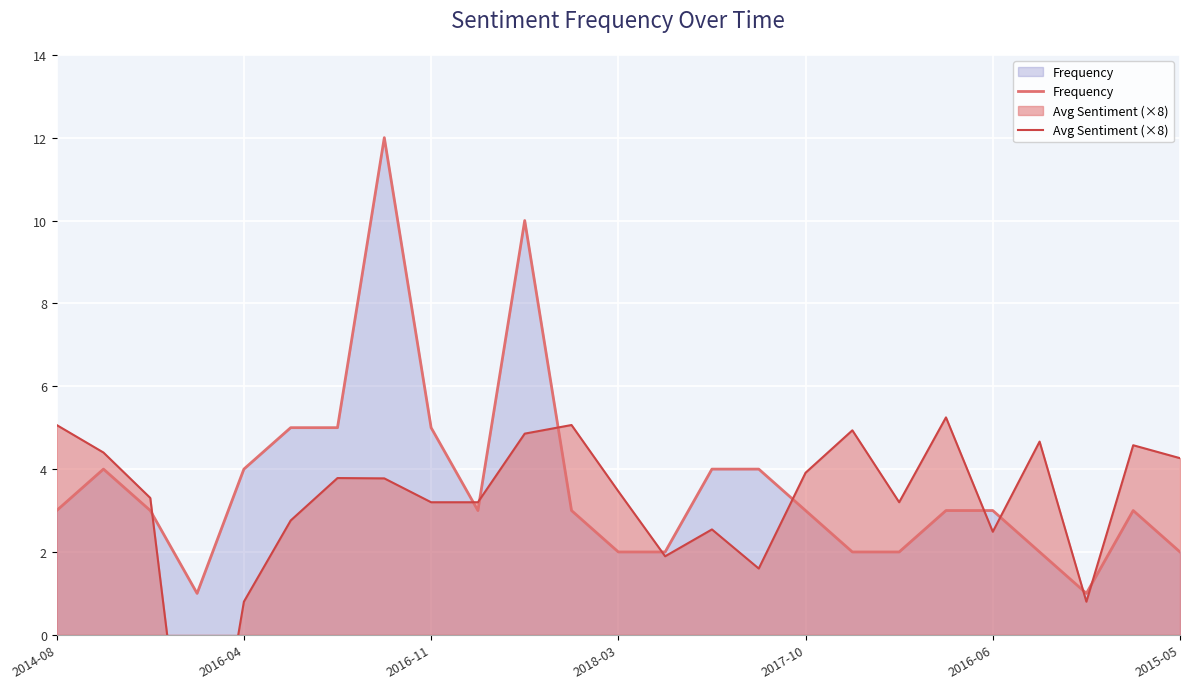

What is the highest value of the Frequency series?

12